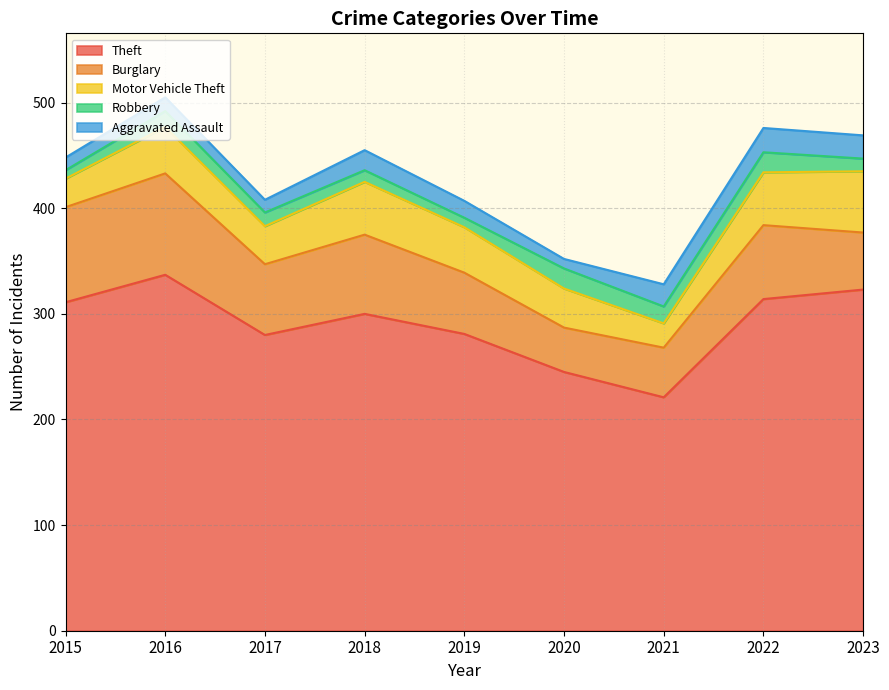

Rank the series at 2019 from lowest to highest value.

Robbery, Aggravated Assault, Motor Vehicle Theft, Burglary, Theft